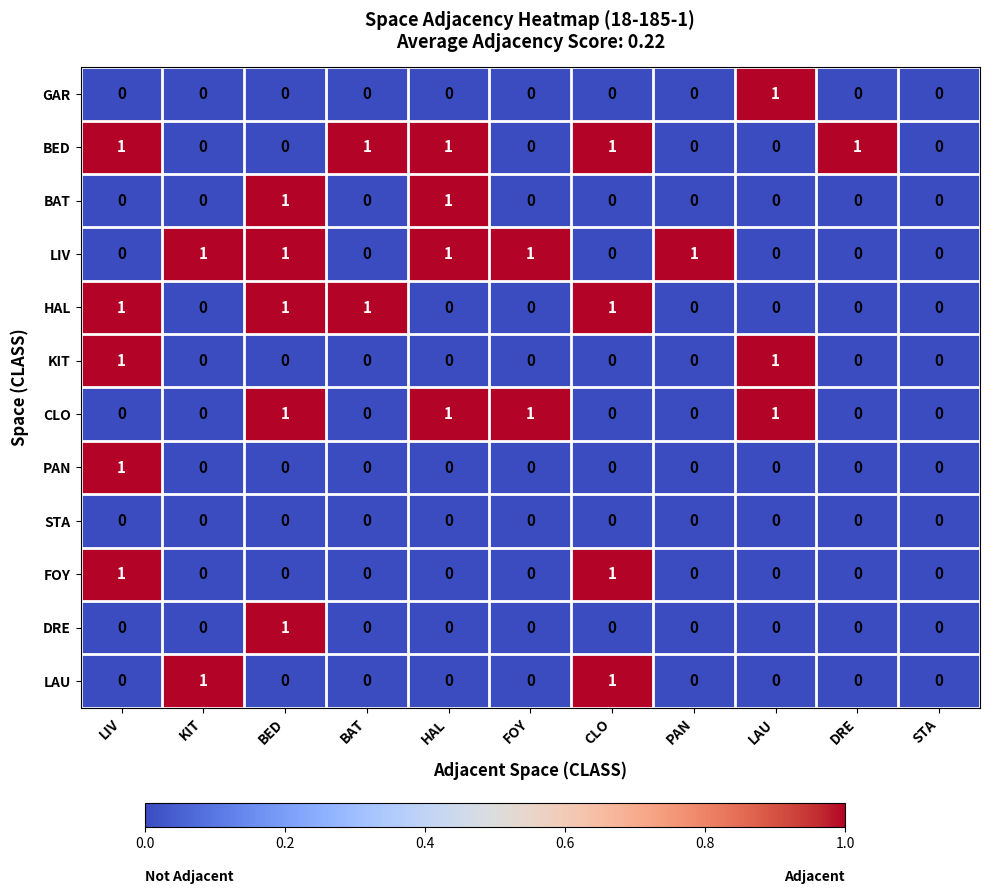

Count the GAR values in the range 0 to 1.

11